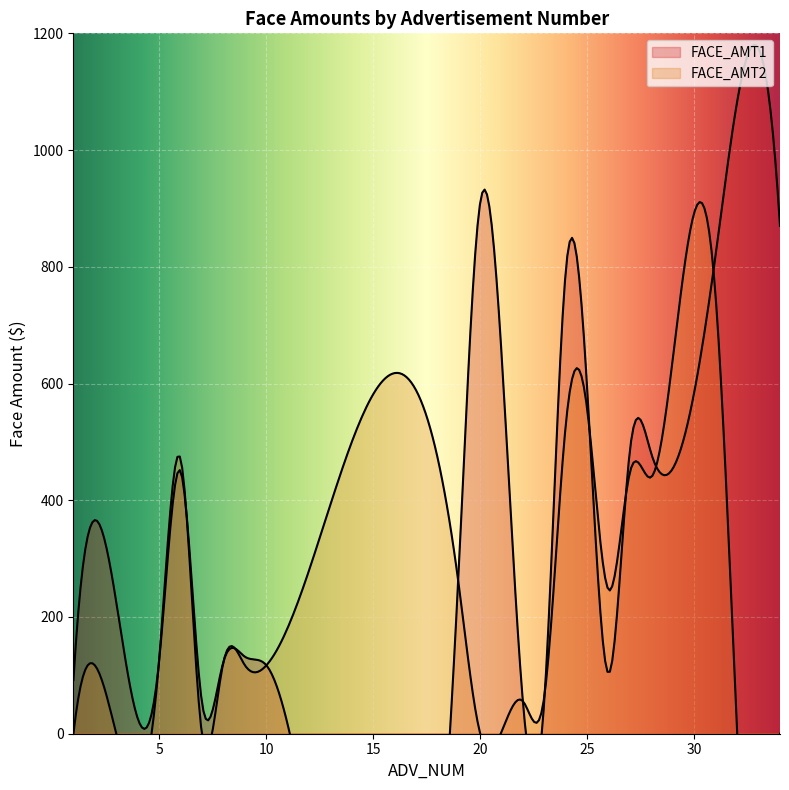

Reading left to right, extract all data points from this chart.

FACE_AMT1: 1=92.0	3=225.5	5=124.1	6=449.9	7=54.3	8=122.8	9=132.1	10=117.7	19=285.2	20=910.6	22=51.6	23=61.7	24=795.0	25=587.1	26=103.6	27=488.5	28=478.6	31=822.3	32=1083.2	34=870.3
FACE_AMT2: 1=0.0	3=0.0	5=124.9	6=471.3	7=0.0	8=121.8	9=117.7	10=116.8	19=253.8	20=0.0	22=55.4	23=66.1	24=531.3	25=554.2	26=246.2	27=449.2	28=440.1	31=745.7	32=0.0	34=0.0